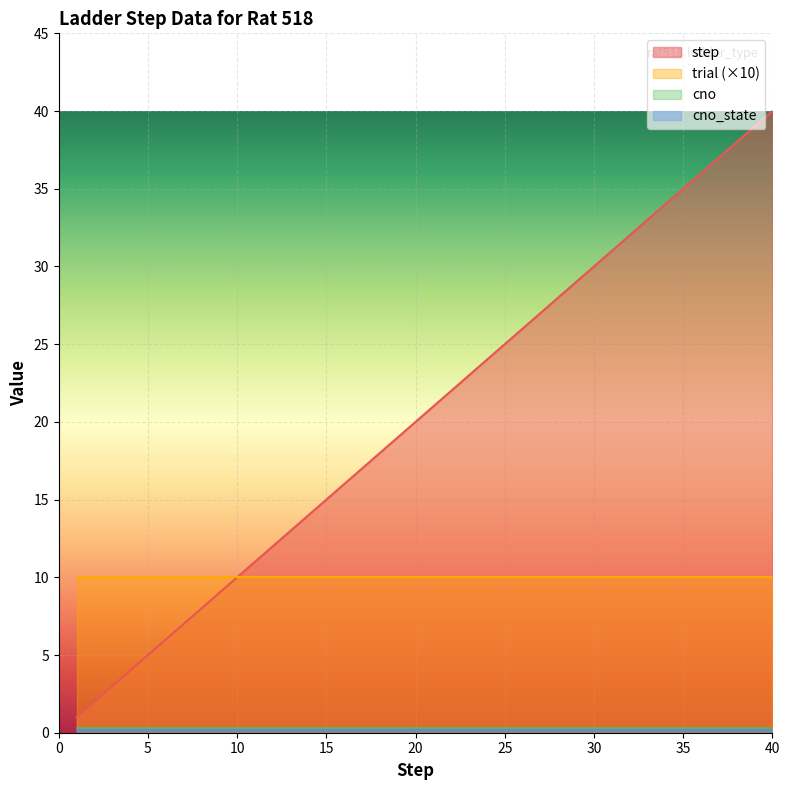

At how many categories does at least one series exceed 11?

29